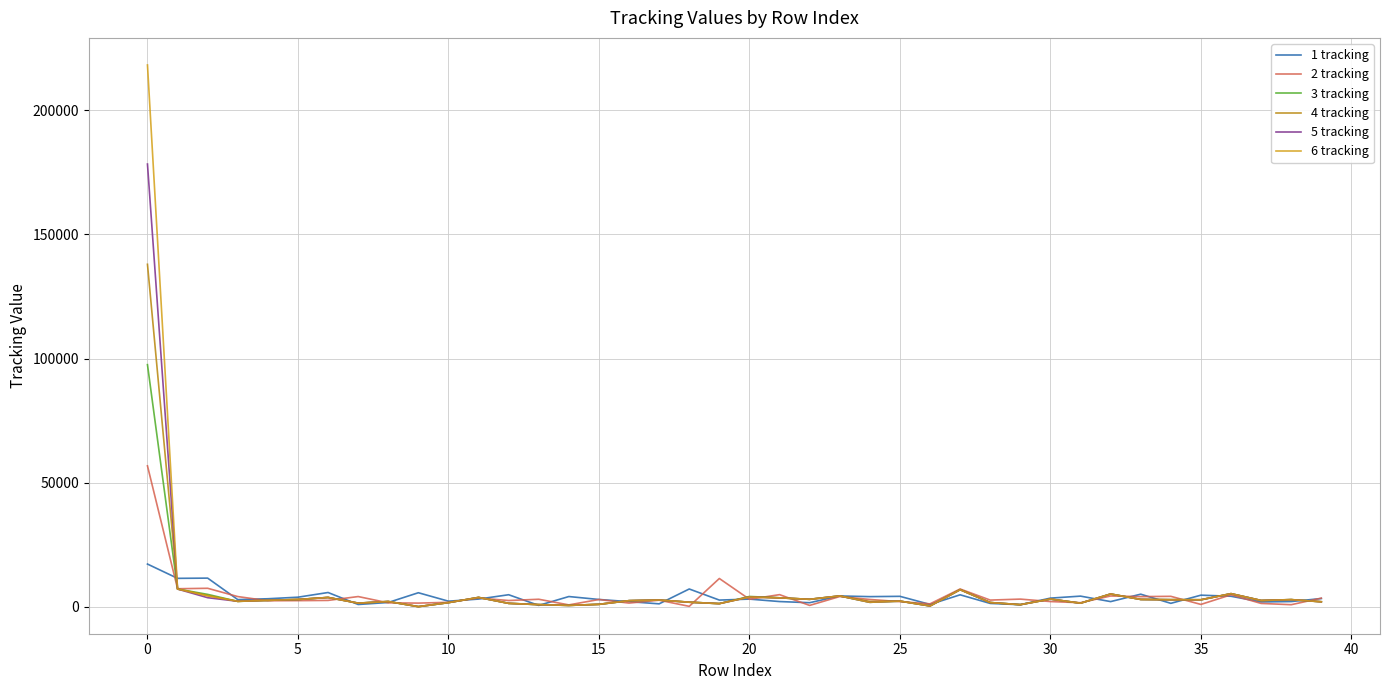

Rank the series by their maximum value, from lowest to highest.

1 tracking, 2 tracking, 3 tracking, 4 tracking, 5 tracking, 6 tracking